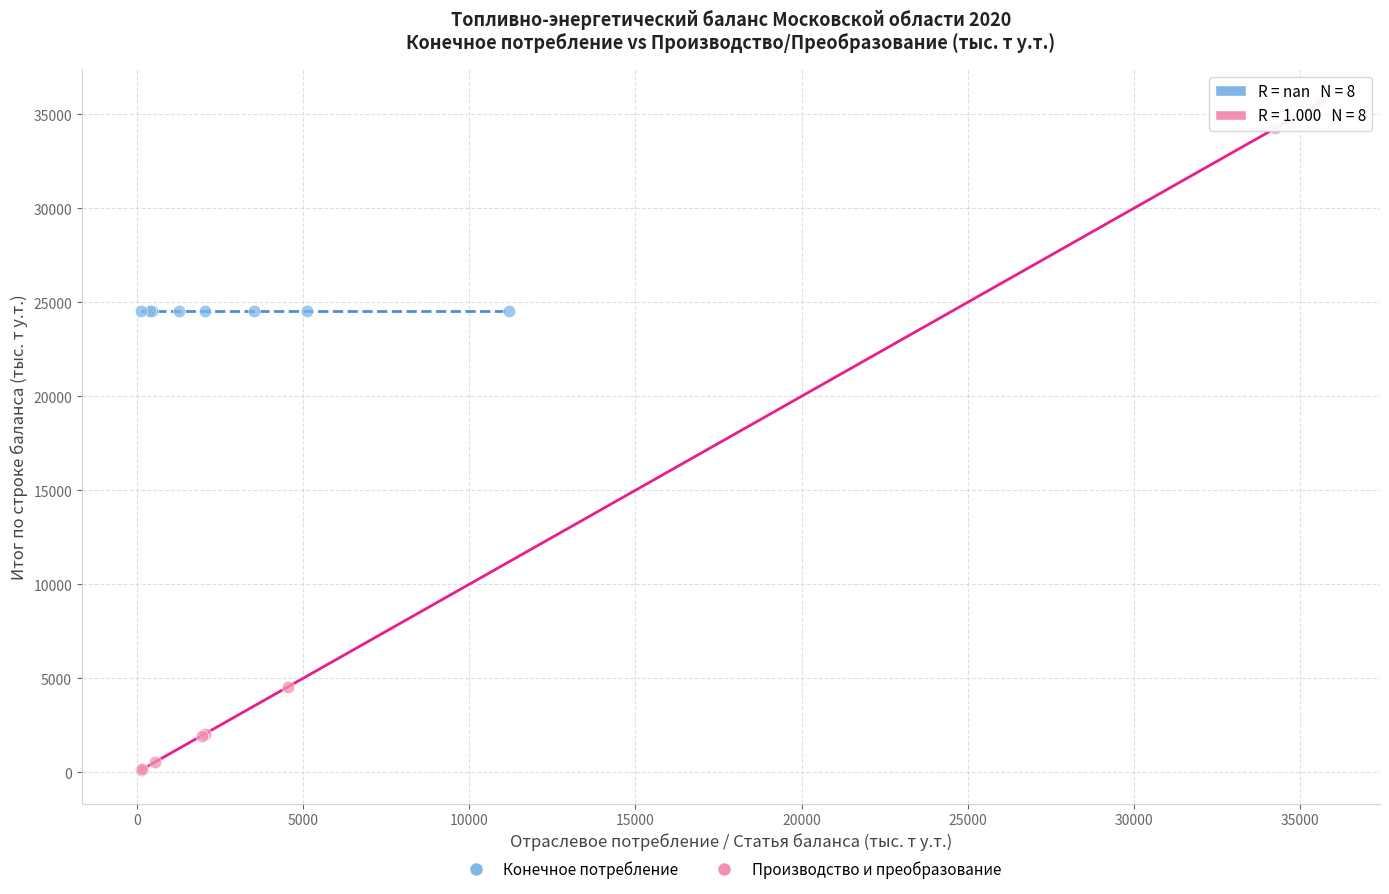

Which series contains the lowest Y value?

Производство и преобразование